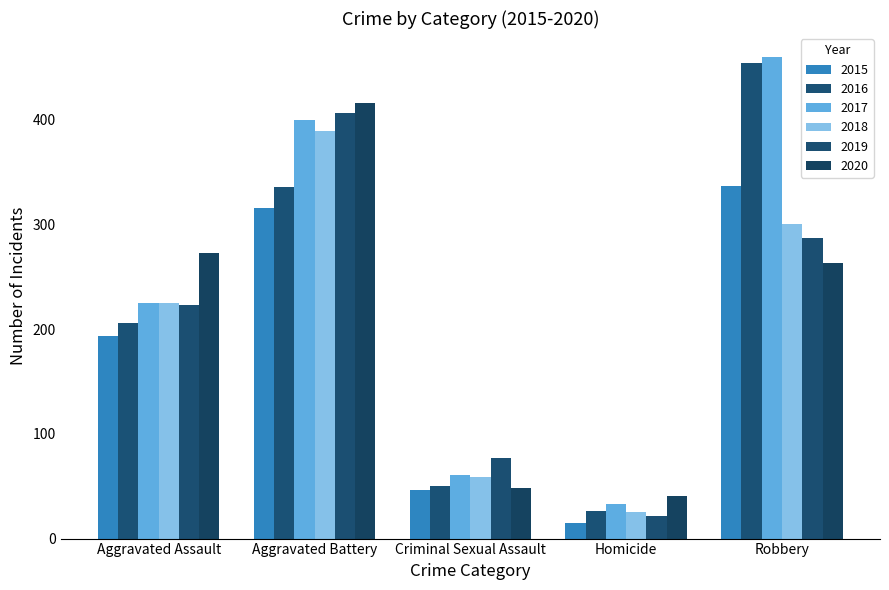

What position from the right is Aggravated Battery?

4